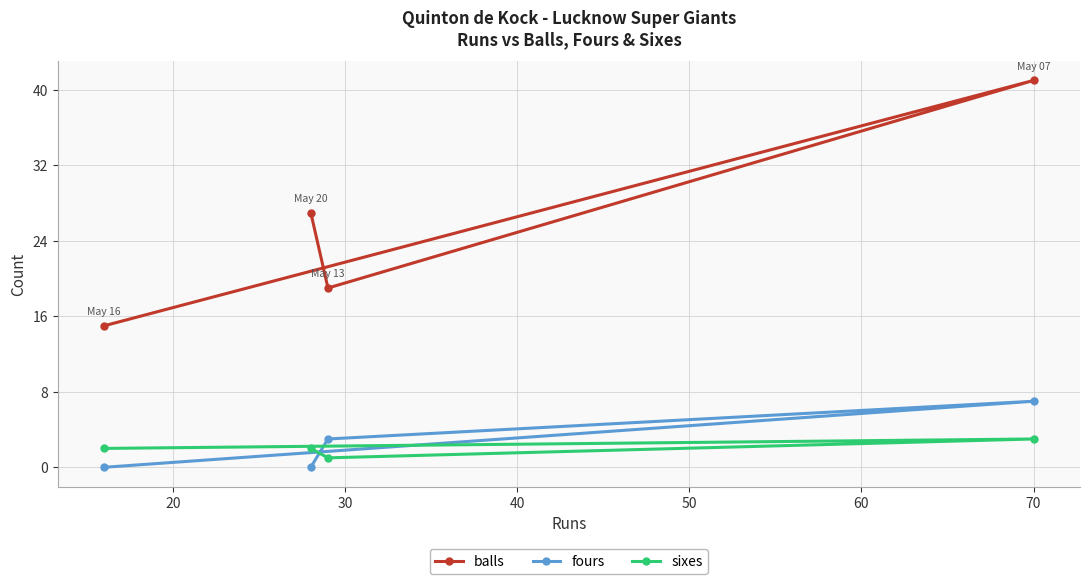

How many lines are shown in the chart?

3